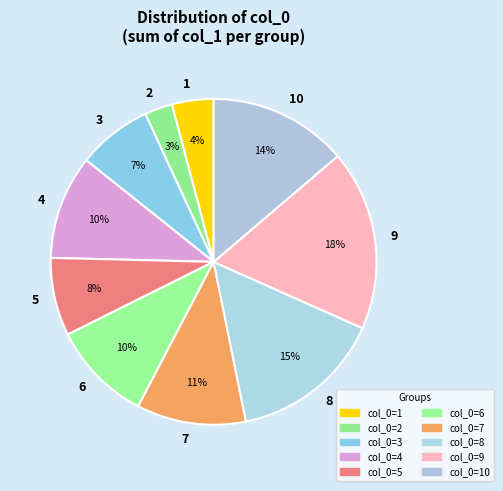

The 9 slice represents 26% of the pie. True or false?

False